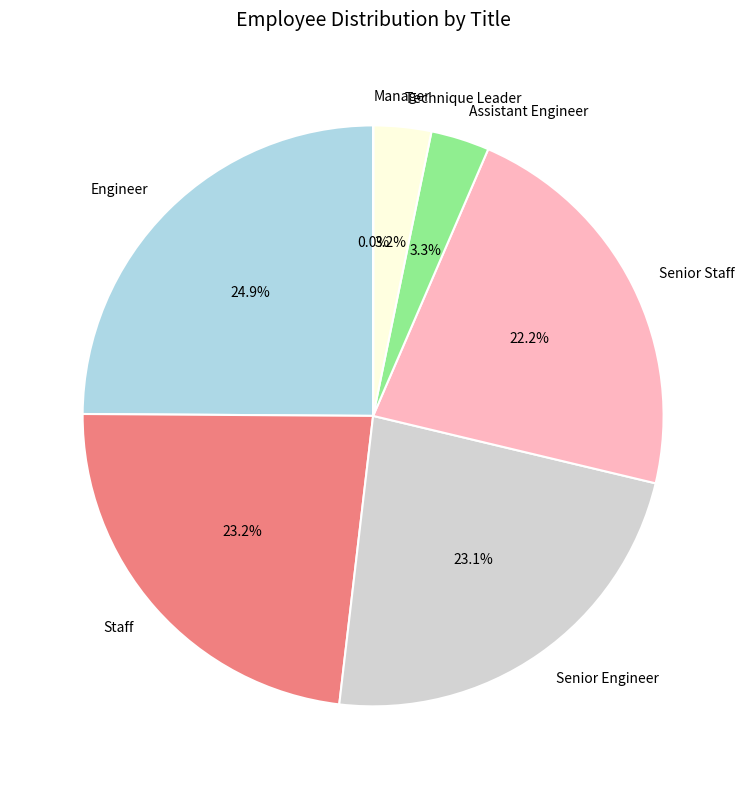

Is there a majority slice in this chart?

No